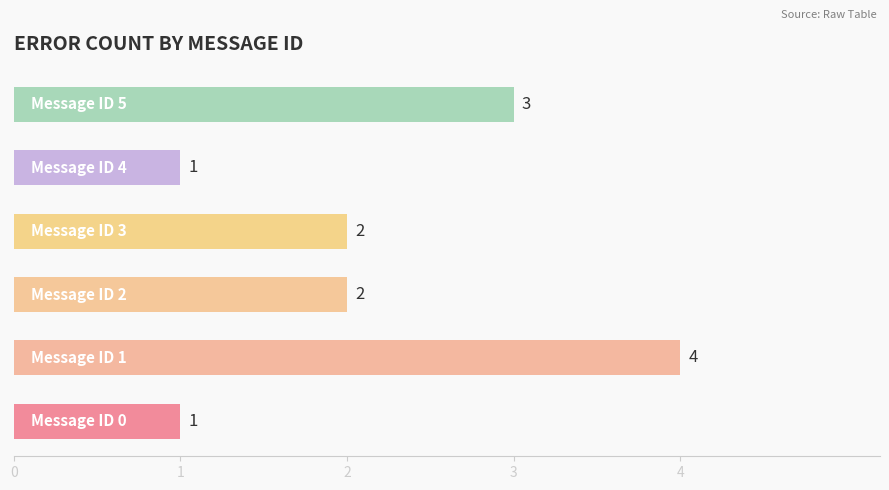

Count the values in the range 1 to 3.

5